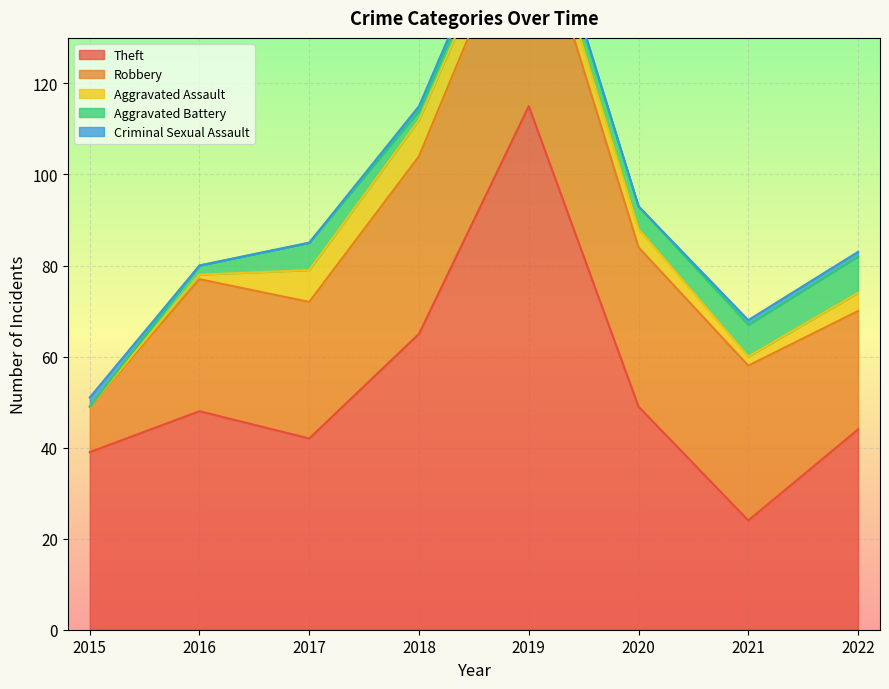

Is the value of Robbery at 2020 greater than the value of Aggravated Assault at 2022?

Yes